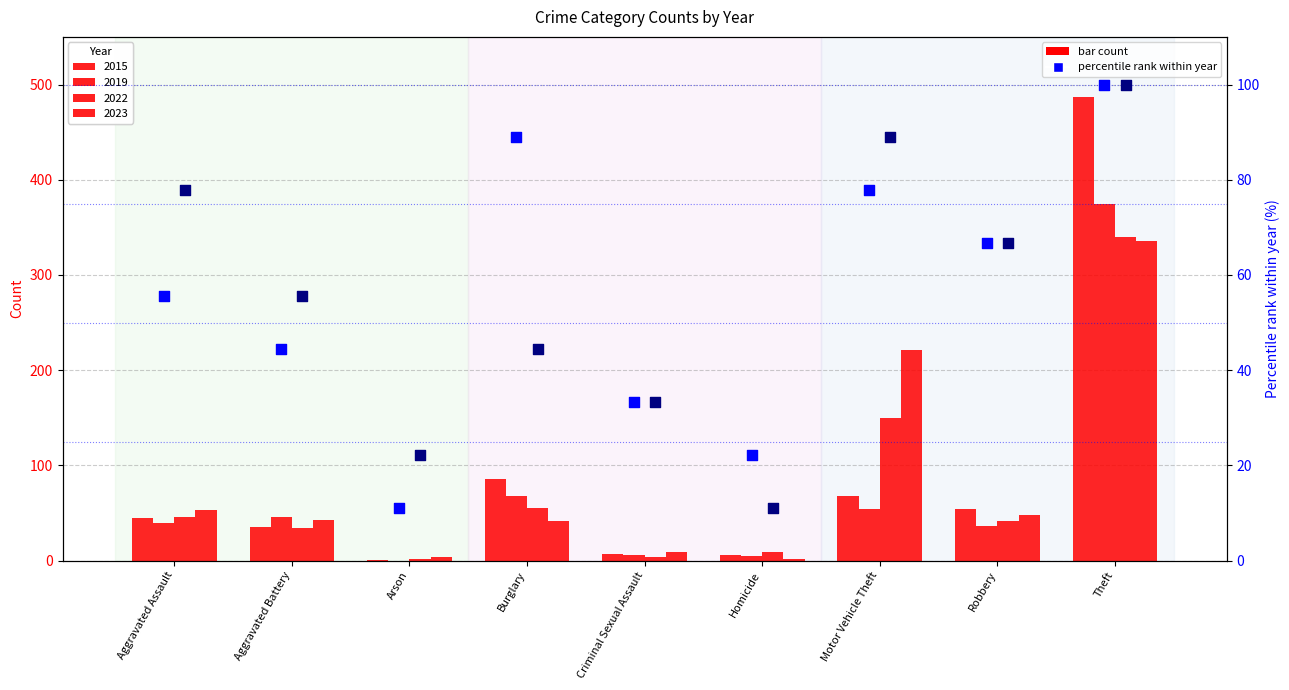

At which category is the sum across all series the highest?

Theft